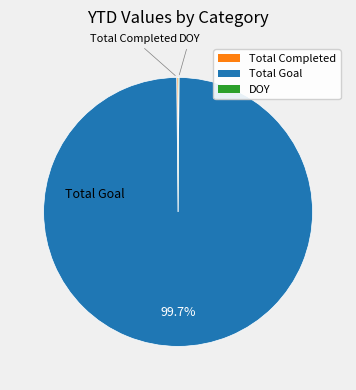

To the nearest percent, what is the difference between the largest and smallest slice percentages?

100%